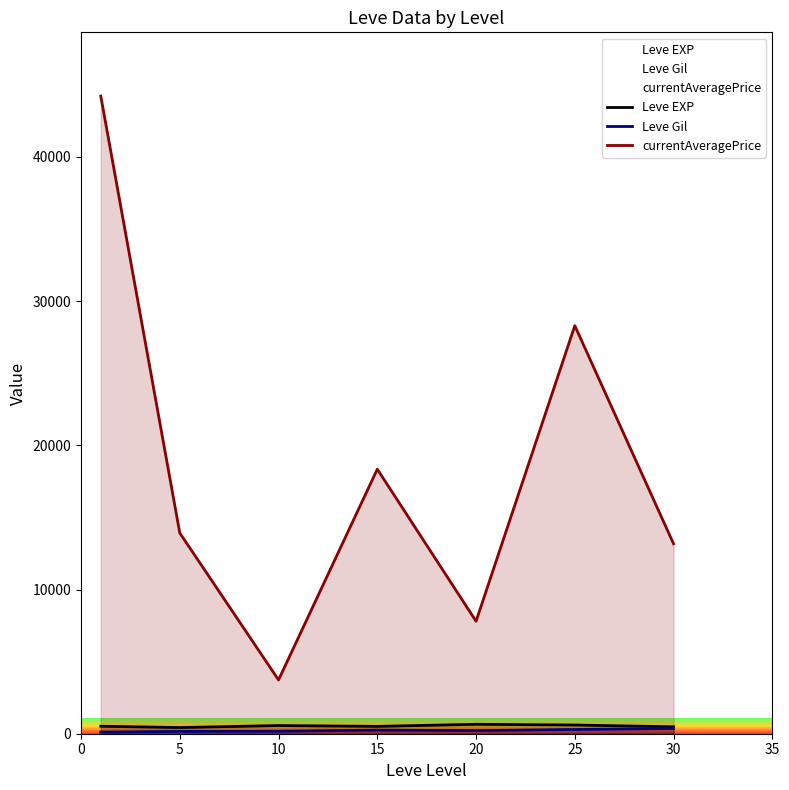

Rank the series by their maximum value, from lowest to highest.

Leve Gil, Leve EXP, currentAveragePrice